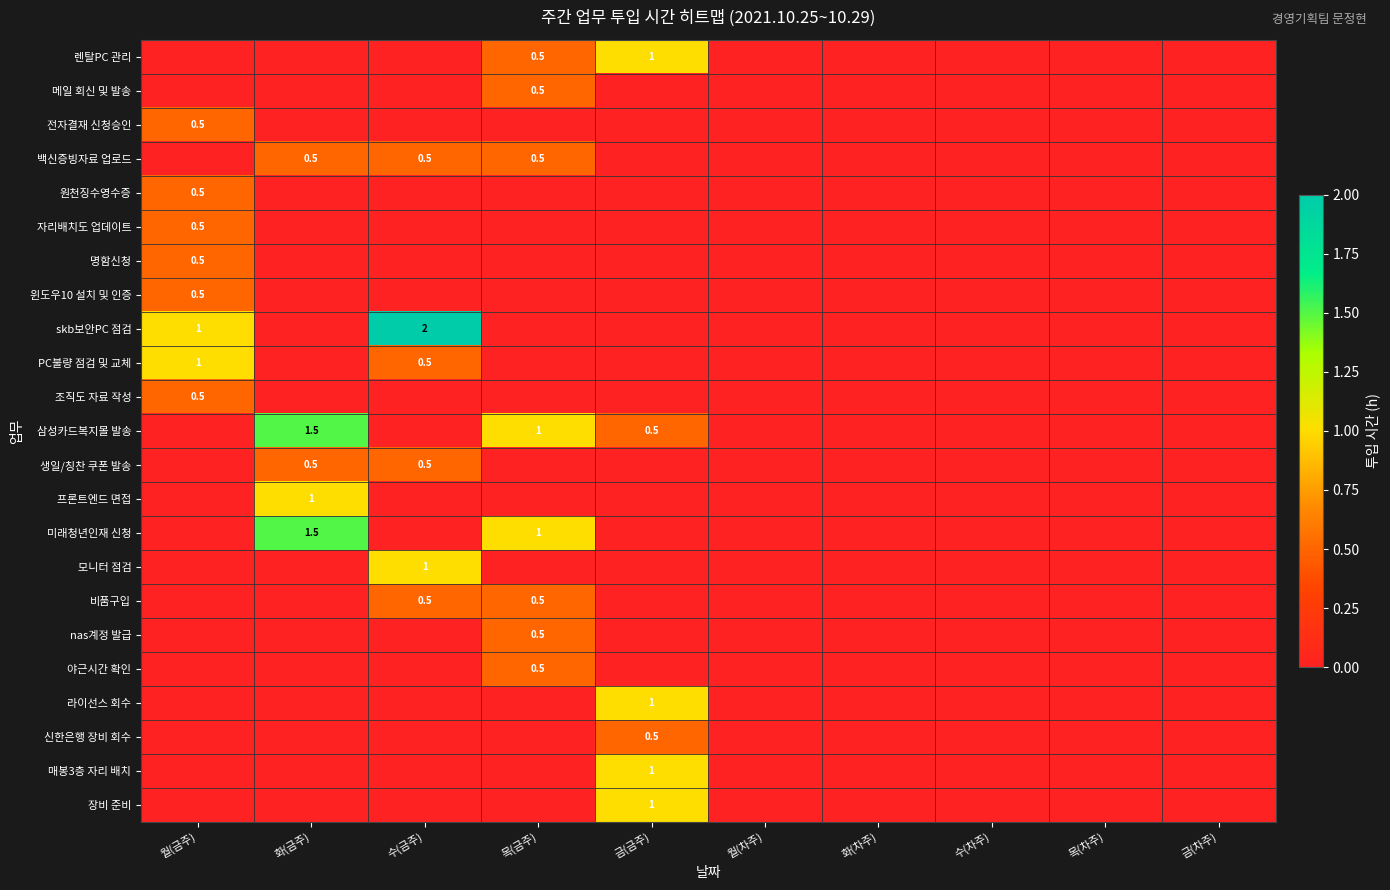

At which category is the sum across all series the highest?

월(금주)